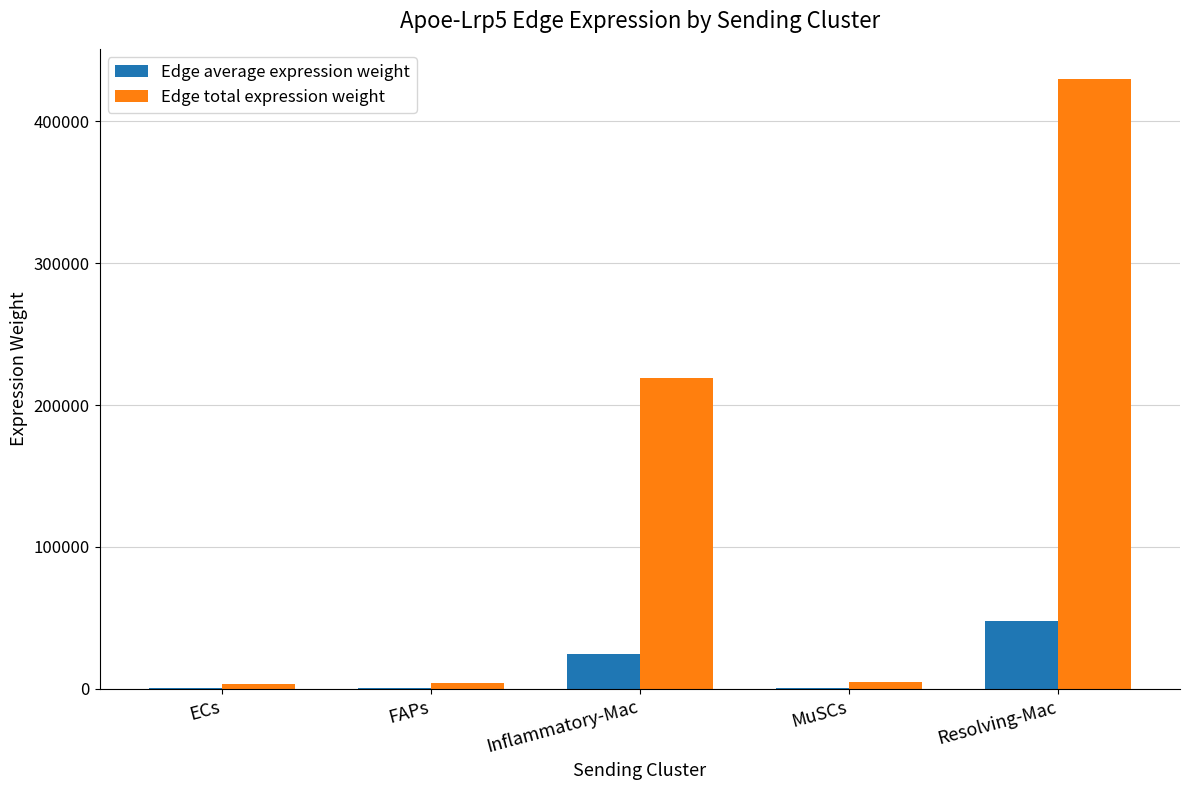

What is the total value across all series at FAPs?

4629.1